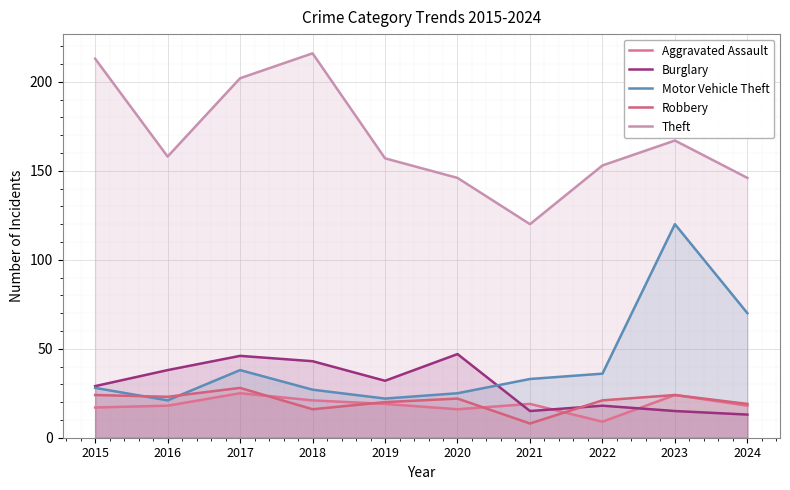

Rank the series at 2018 from highest to lowest value.

Theft, Burglary, Motor Vehicle Theft, Aggravated Assault, Robbery